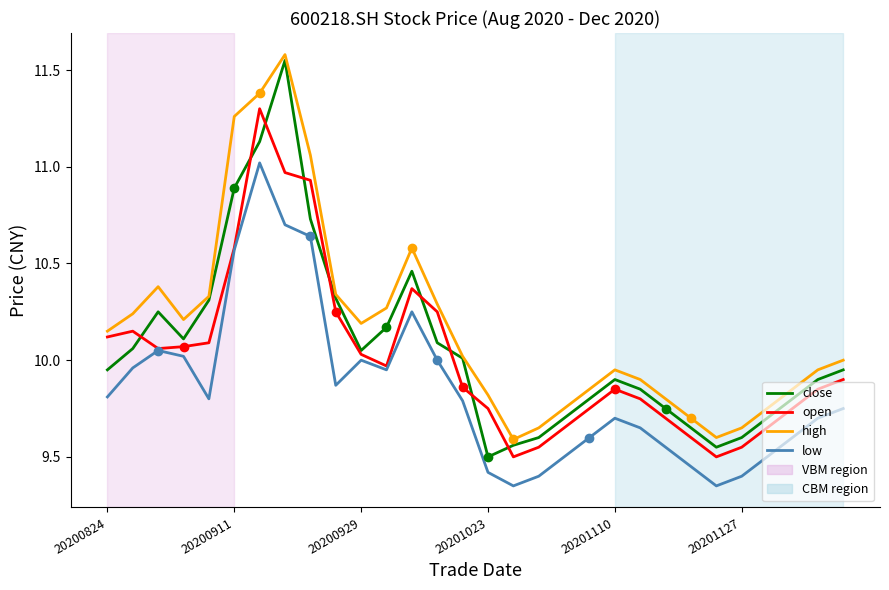

Which series has the largest total across all categories?

high